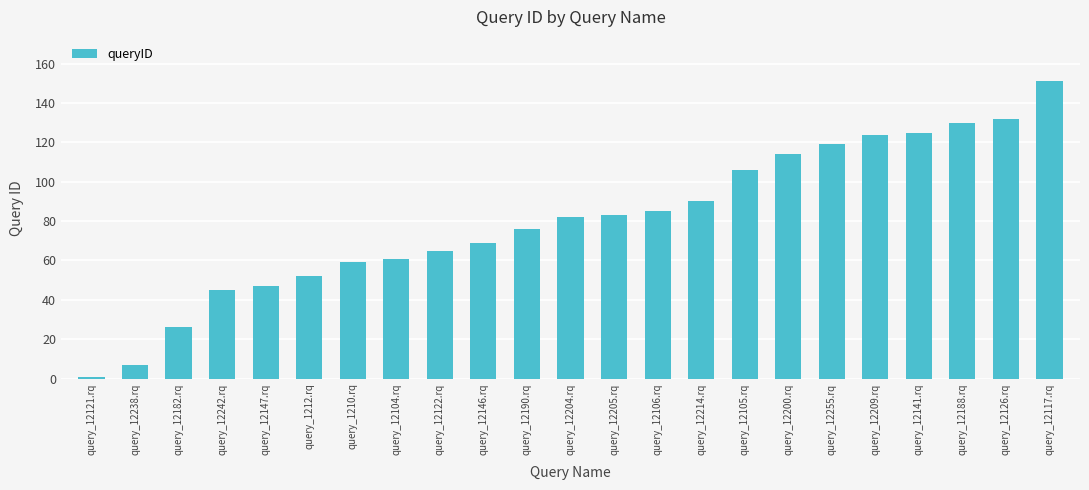

Does the chart contain any negative values?

No